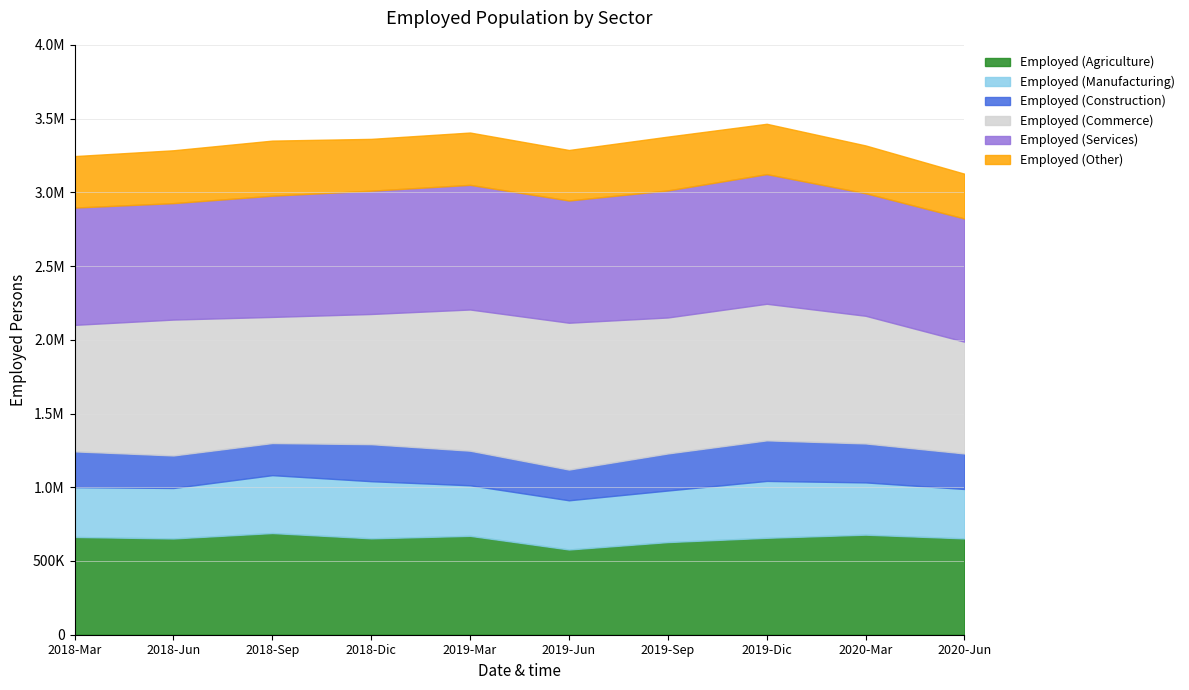

What is the sum of the Employed (Construction) values at 2018-Jun and 2019-Sep?

471831